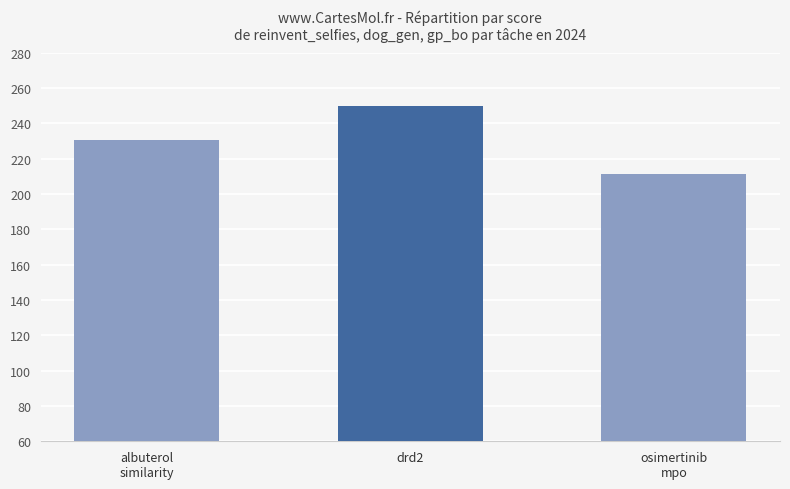

List the labels in order of value, smallest first.

osimertinib
mpo, albuterol
similarity, drd2